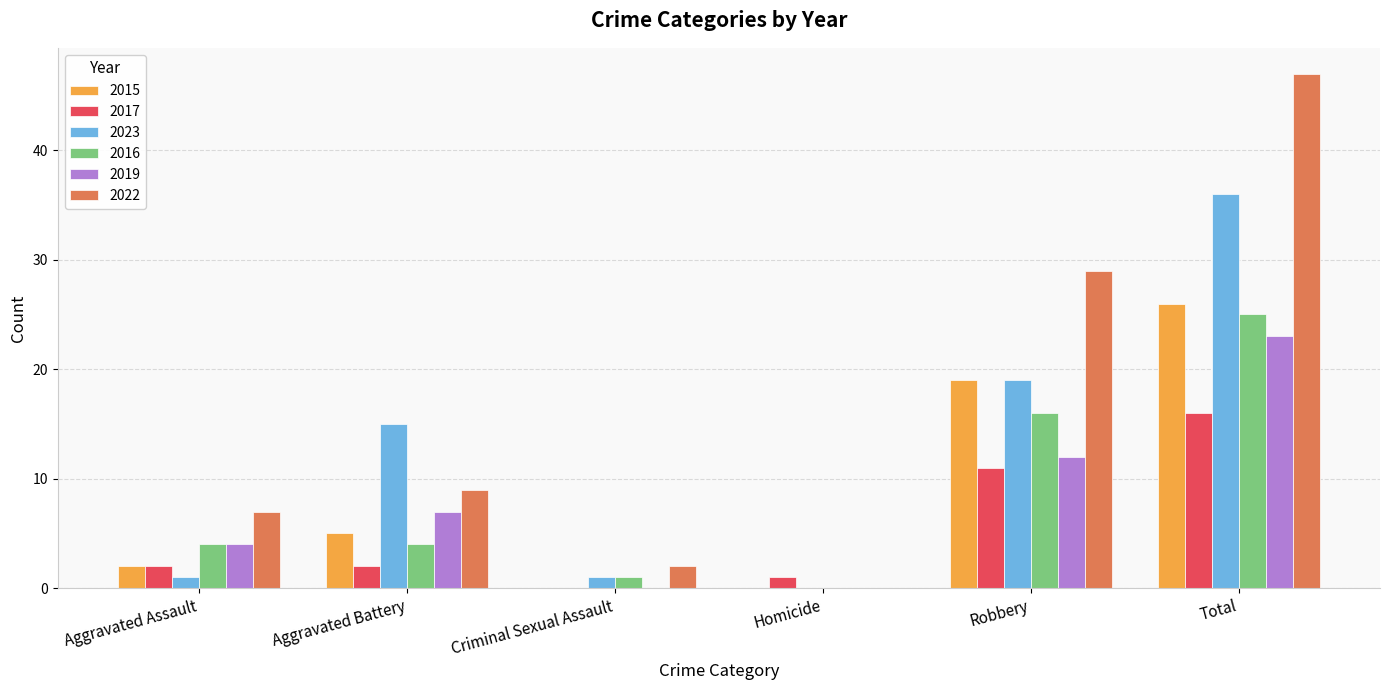

Reading left to right, extract all data points from this chart.

2015: Aggravated Assault=2	Aggravated Battery=5	Criminal Sexual Assault=0	Homicide=0	Robbery=19	Total=26
2017: Aggravated Assault=2	Aggravated Battery=2	Criminal Sexual Assault=0	Homicide=1	Robbery=11	Total=16
2023: Aggravated Assault=1	Aggravated Battery=15	Criminal Sexual Assault=1	Homicide=0	Robbery=19	Total=36
2016: Aggravated Assault=4	Aggravated Battery=4	Criminal Sexual Assault=1	Homicide=0	Robbery=16	Total=25
2019: Aggravated Assault=4	Aggravated Battery=7	Criminal Sexual Assault=0	Homicide=0	Robbery=12	Total=23
2022: Aggravated Assault=7	Aggravated Battery=9	Criminal Sexual Assault=2	Homicide=0	Robbery=29	Total=47